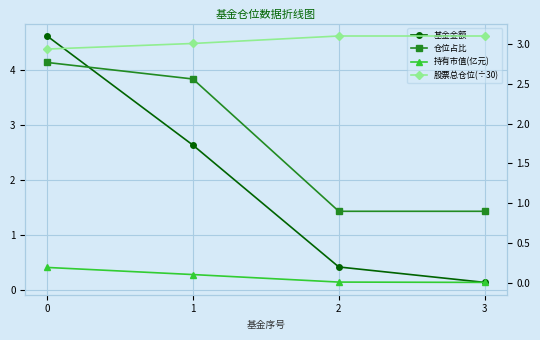

True or false: 持有市值(亿元) and 仓位占比 intersect in this chart.

False